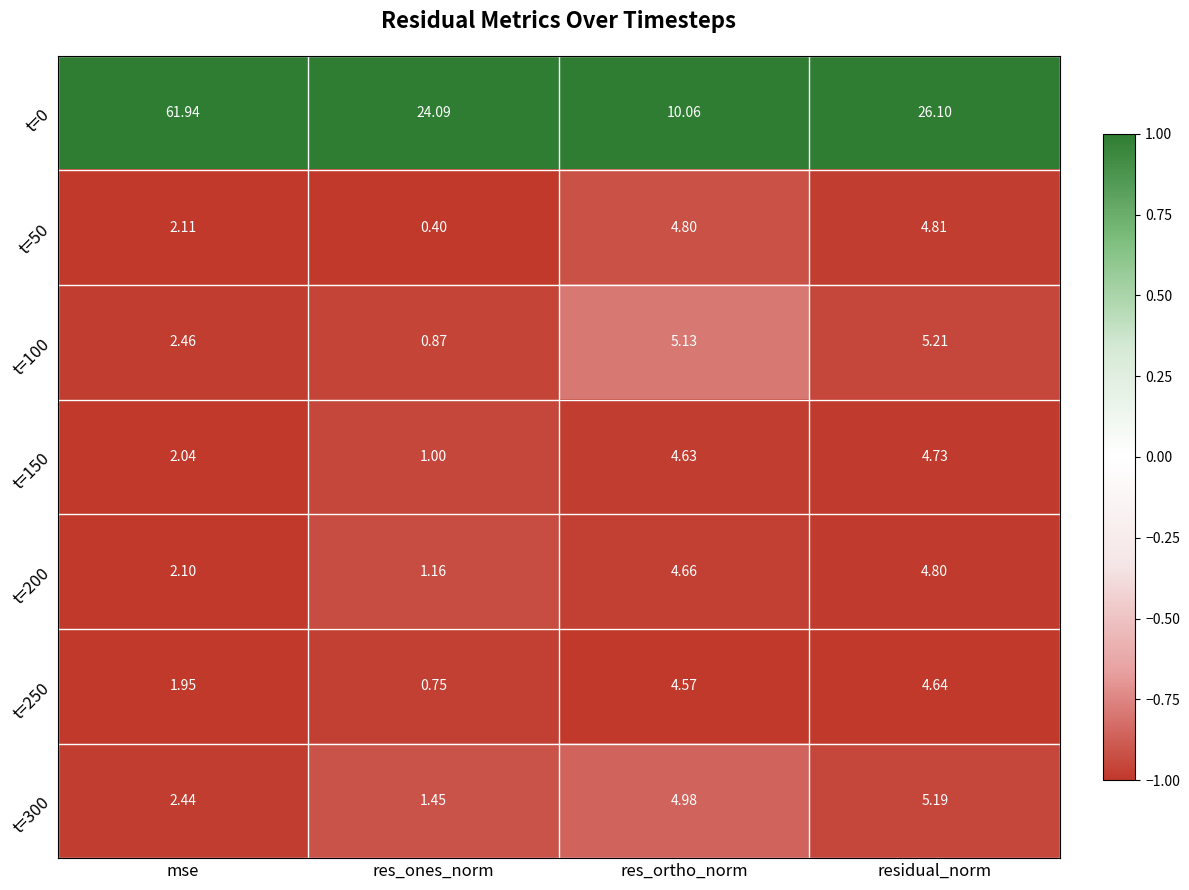

At how many categories does at least one series exceed 0?

4